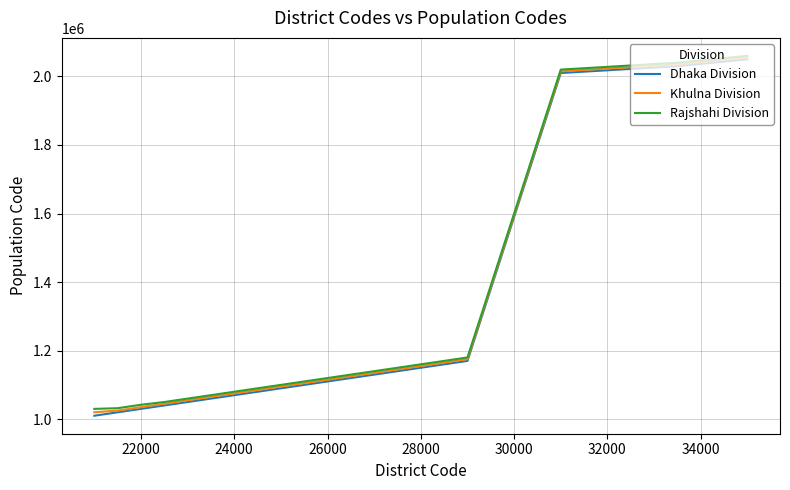

What is the difference between the maximum and second lowest values in the Khulna Division series?

1030000